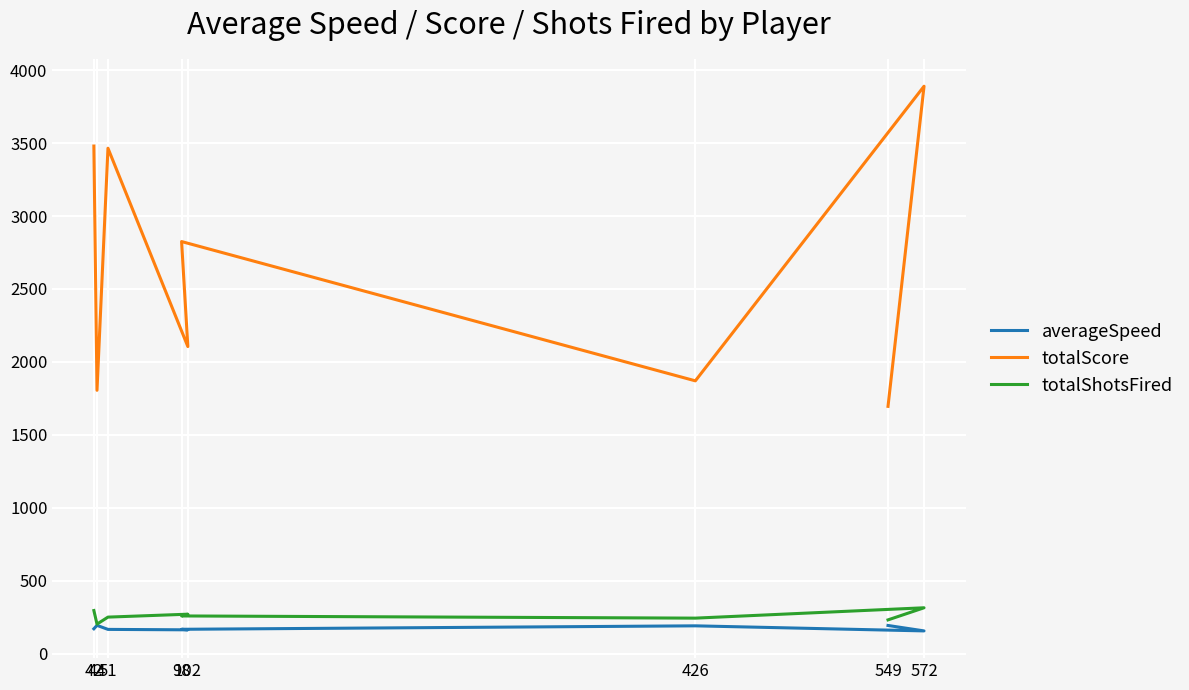

Between 572 and 44, which is larger?

44